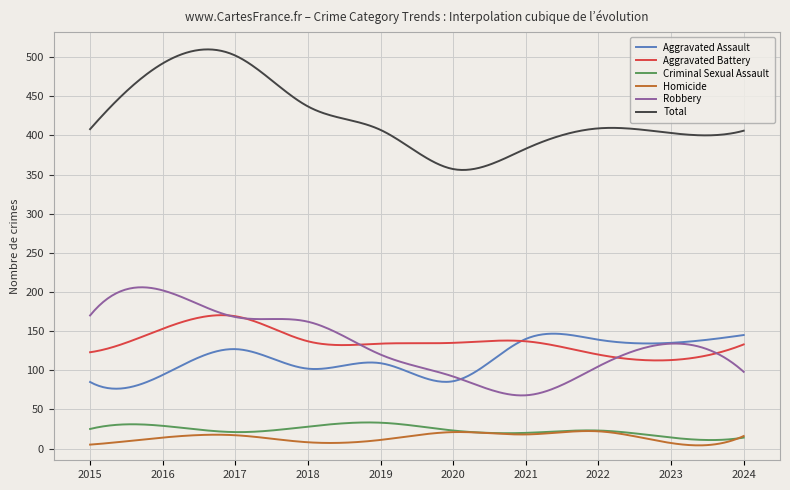

Which series has the largest total across all categories?

Total